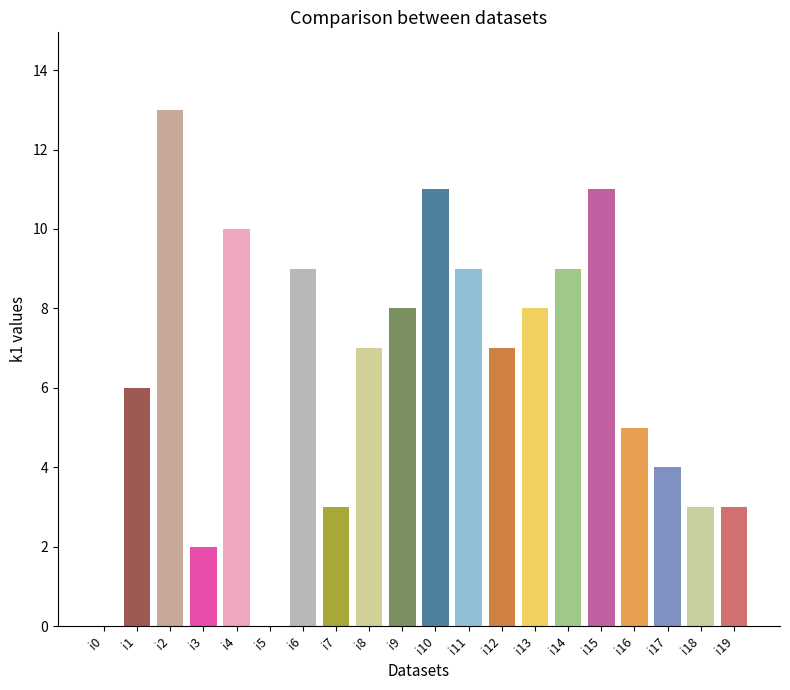

List the labels in order of value, smallest first.

i0, i5, i3, i7, i18, i19, i17, i16, i1, i8, i12, i9, i13, i6, i11, i14, i4, i10, i15, i2